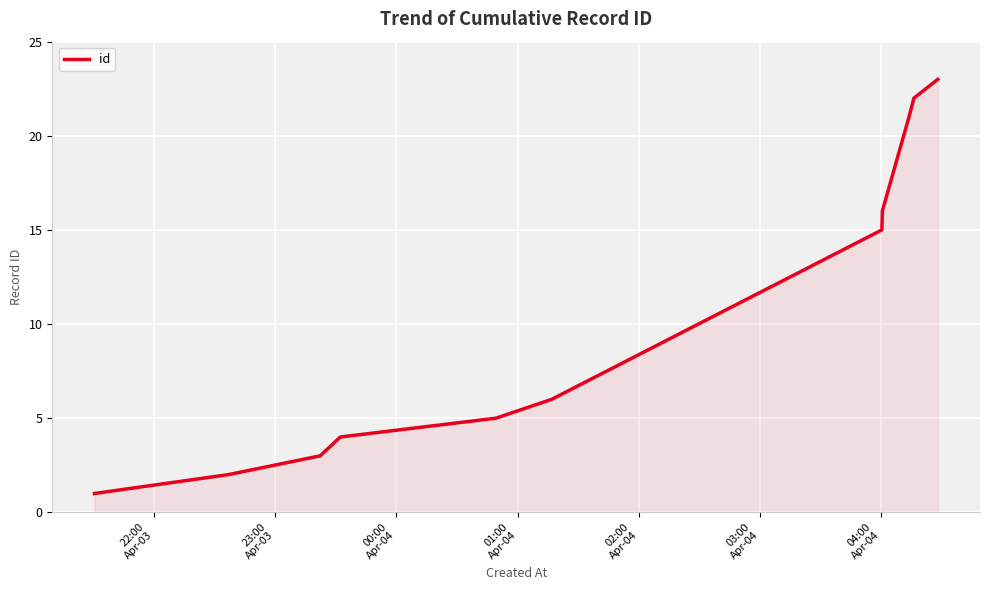

What is the maximum value shown in the chart?

23